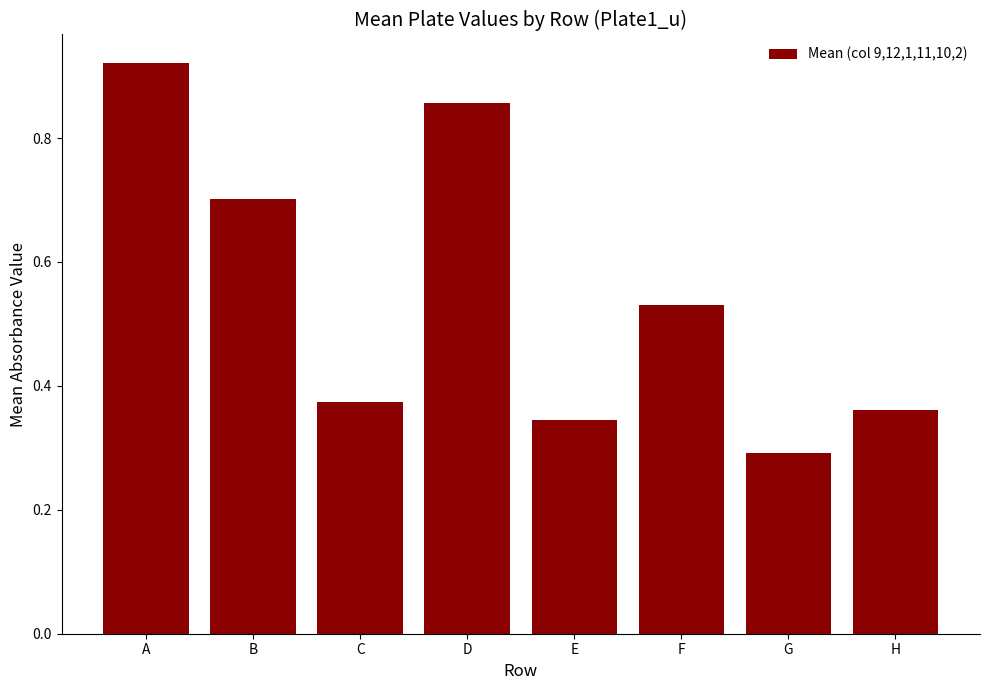

Which has a higher value, B or A?

A